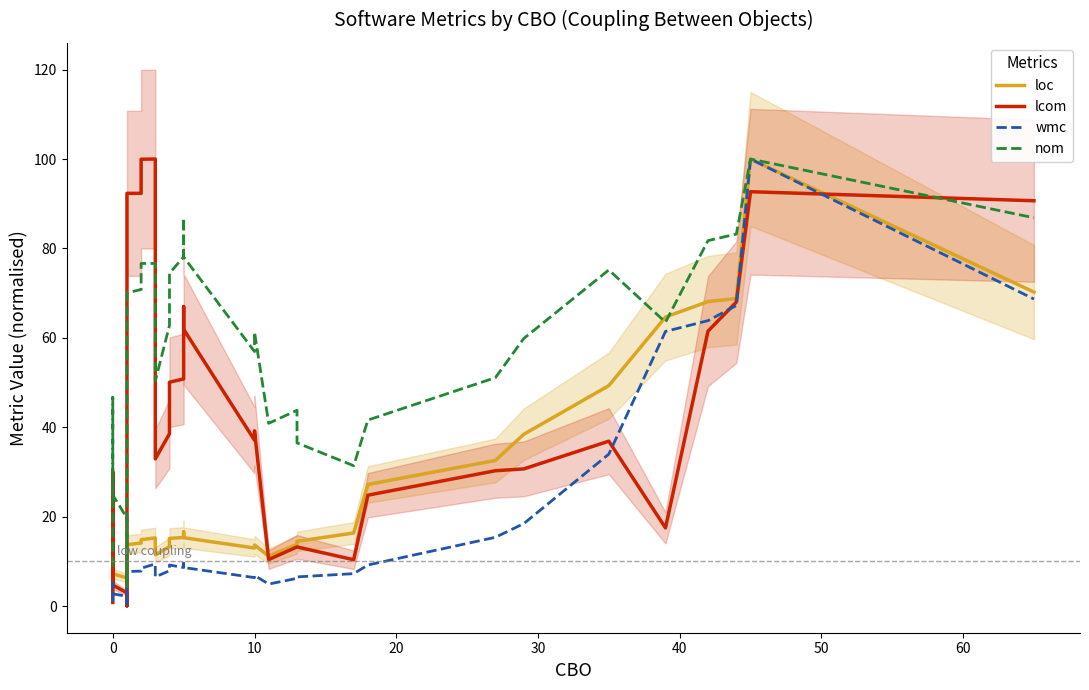

How many intersections are there between loc and lcom?

5